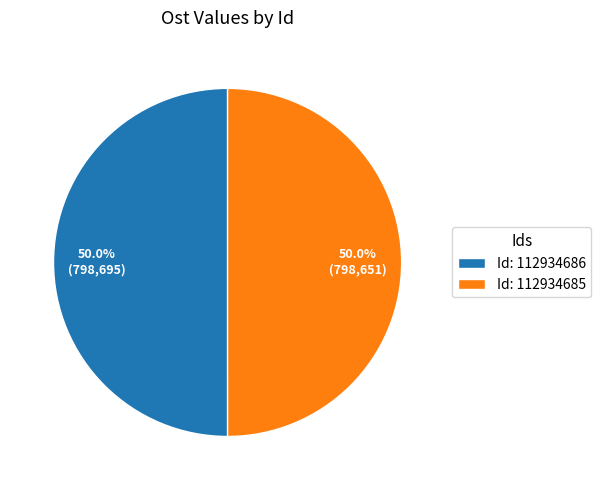

What is the total percentage of Id: 112934686 and Id: 112934685?

100.0%